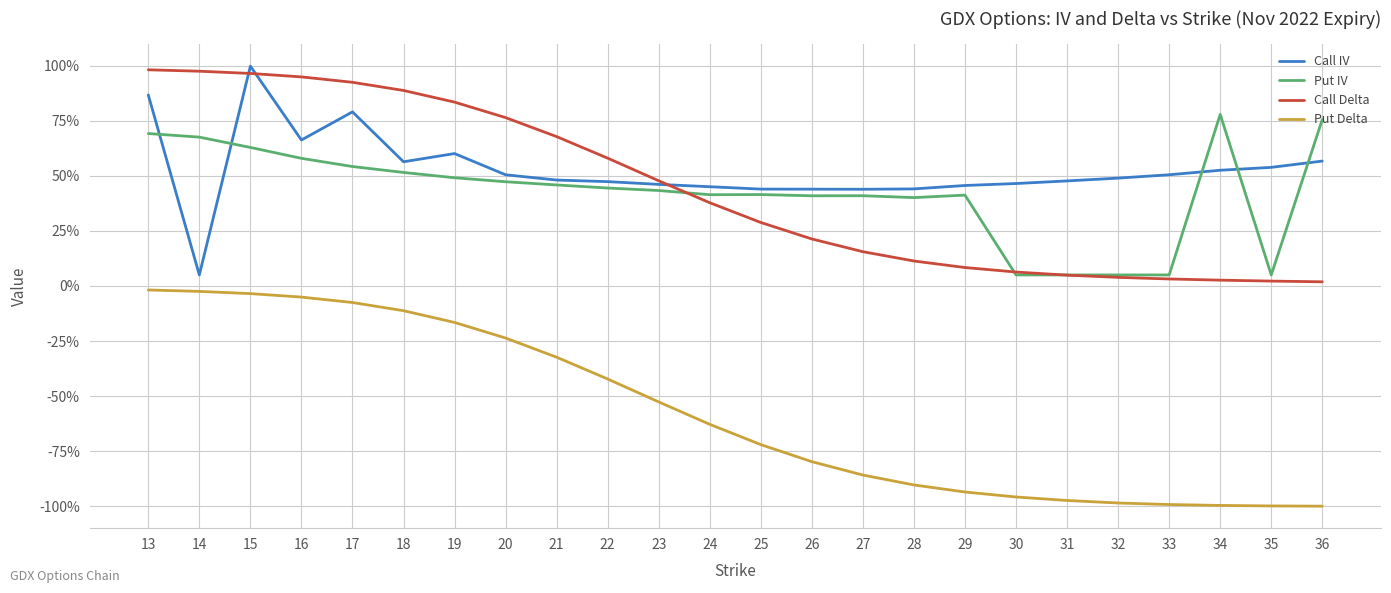

What are all the series names shown in the legend?

Call IV, Put IV, Call Delta, Put Delta